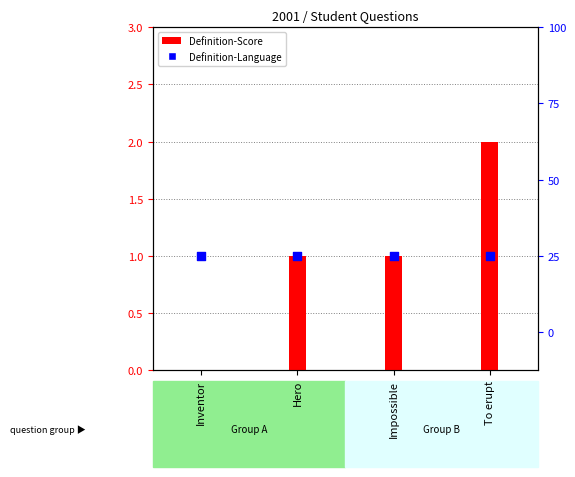

At which category is the sum across all series the highest?

To erupt